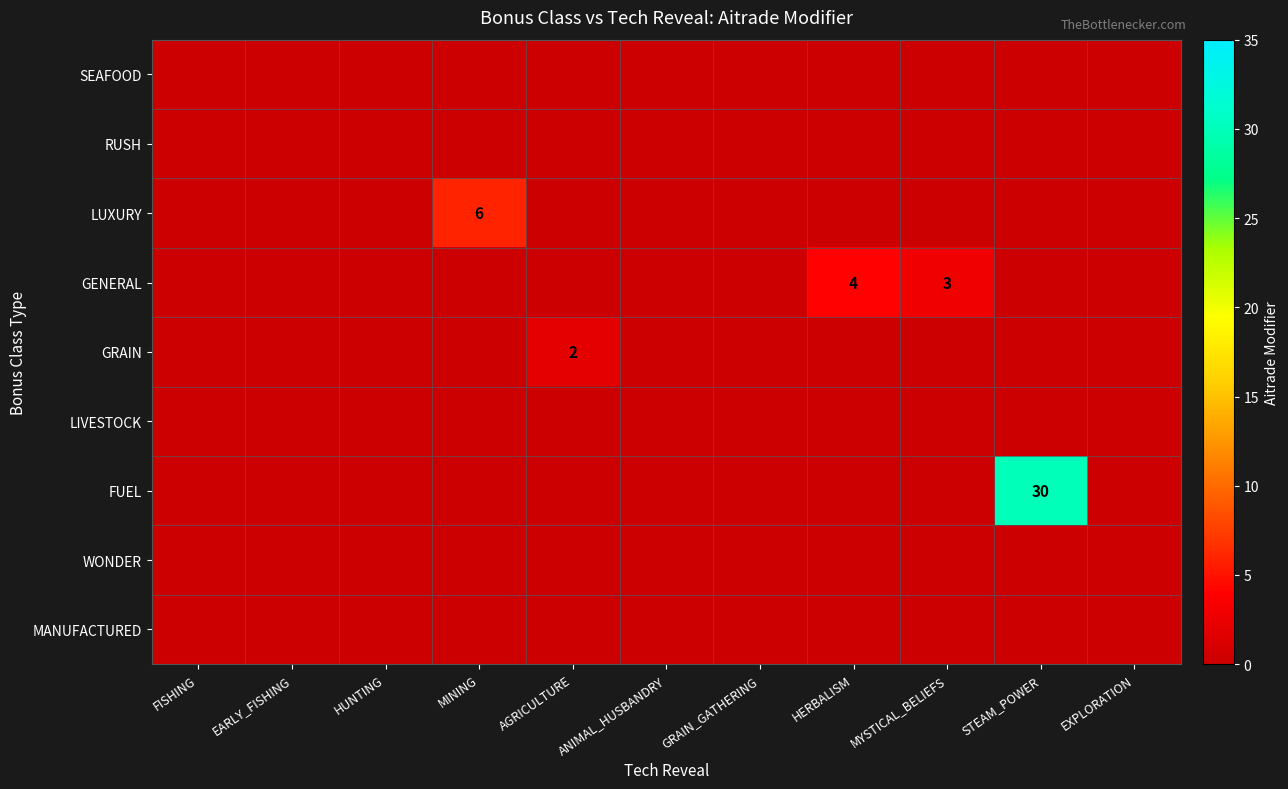

The value of LUXURY at MINING is 10. True or false?

False